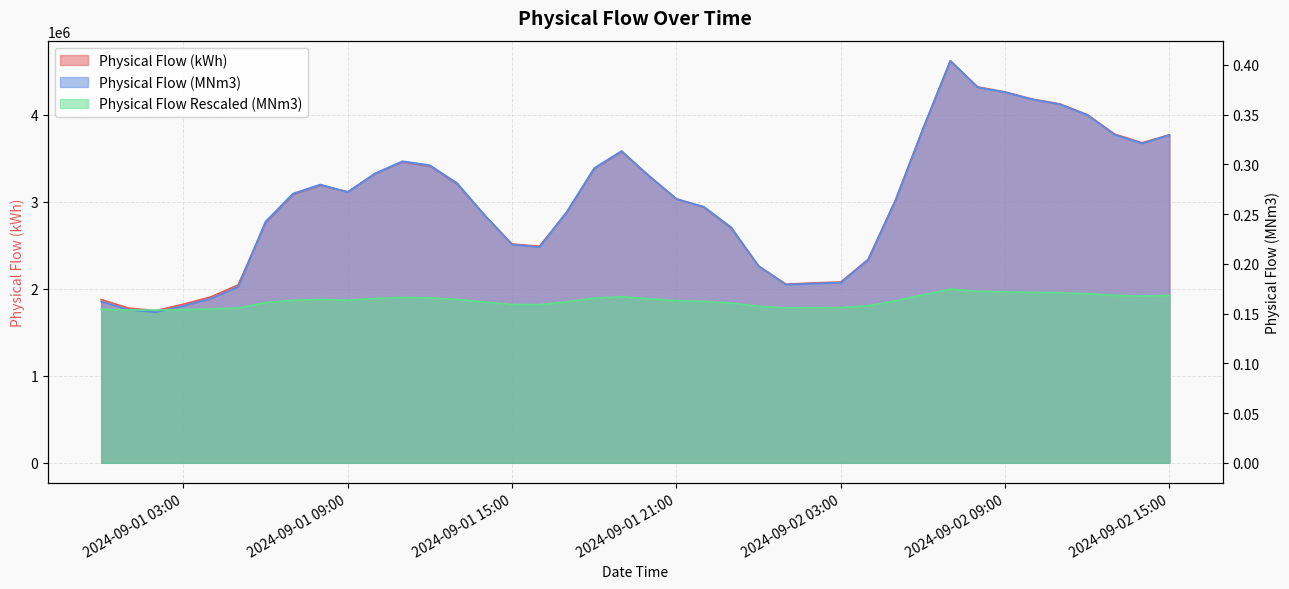

What is the minimum value shown in the chart?

0.2